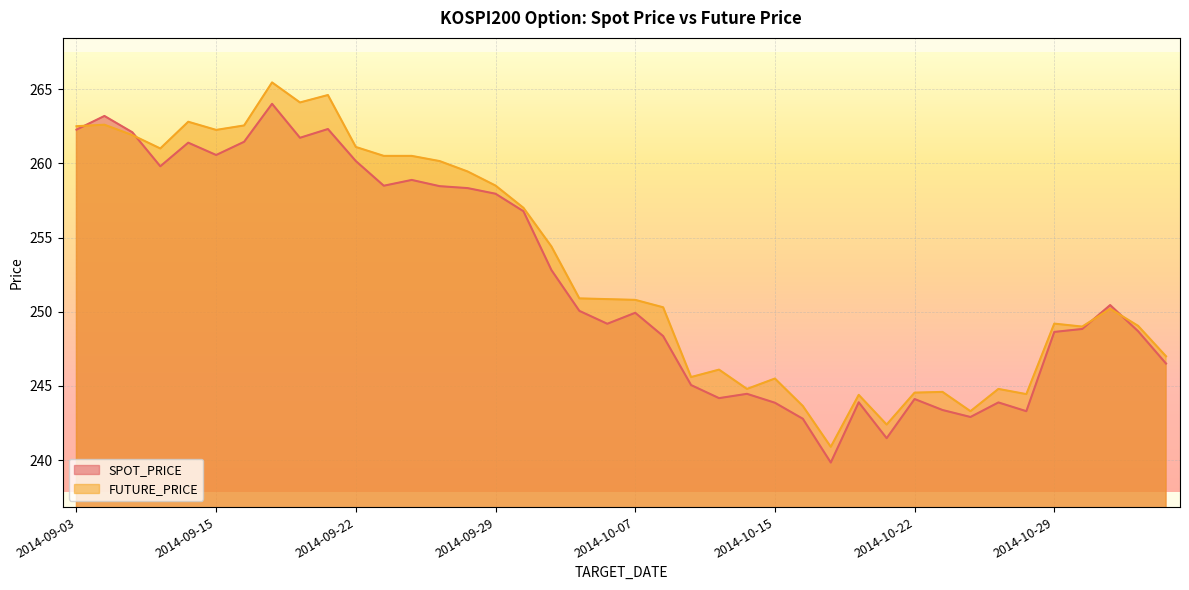

At which category is the sum across all series the highest?

2014-09-17